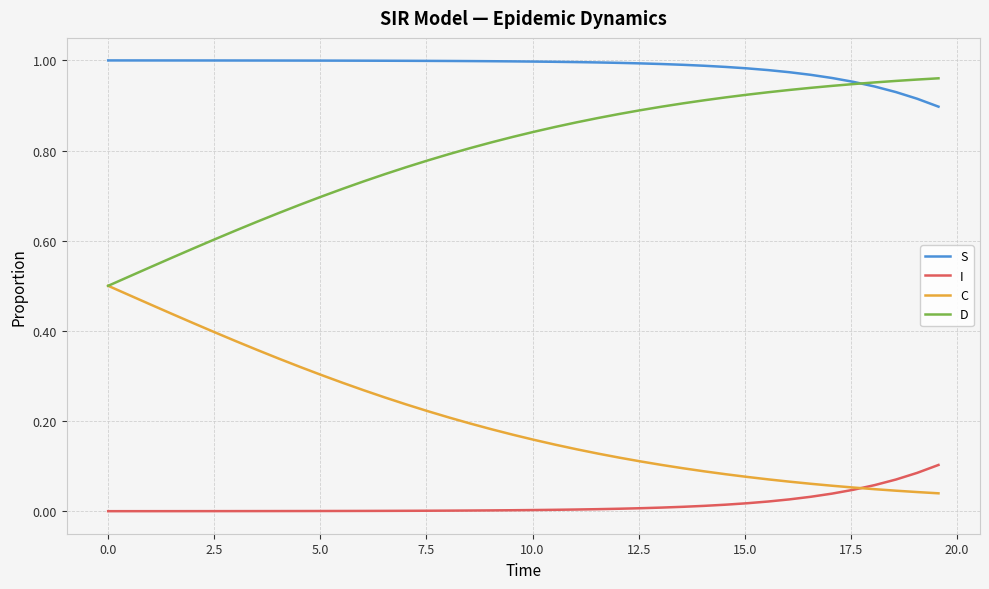

Which series has the largest total across all categories?

S